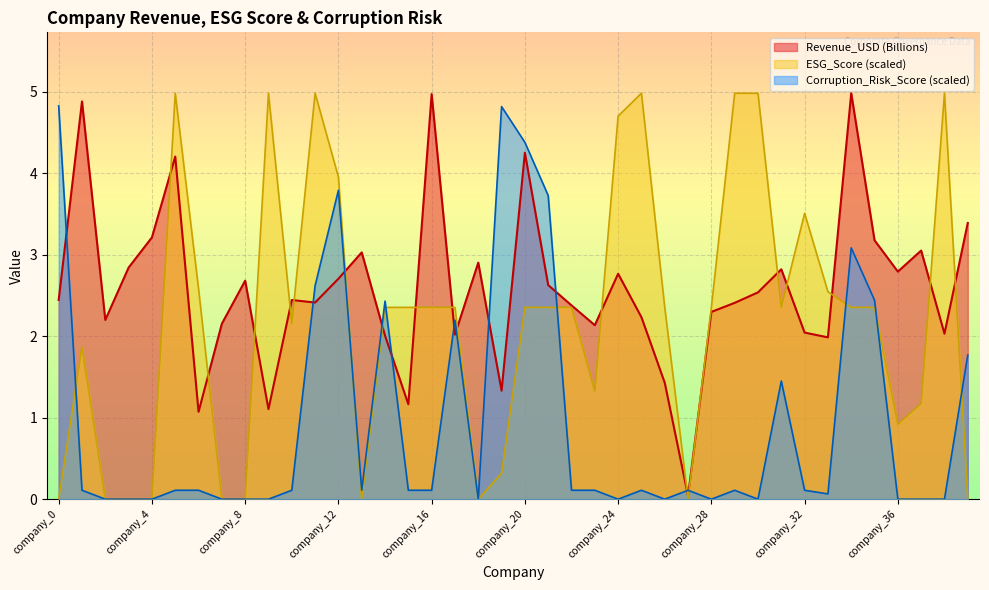

What is the difference between the highest and lowest values at company_36?

2.8